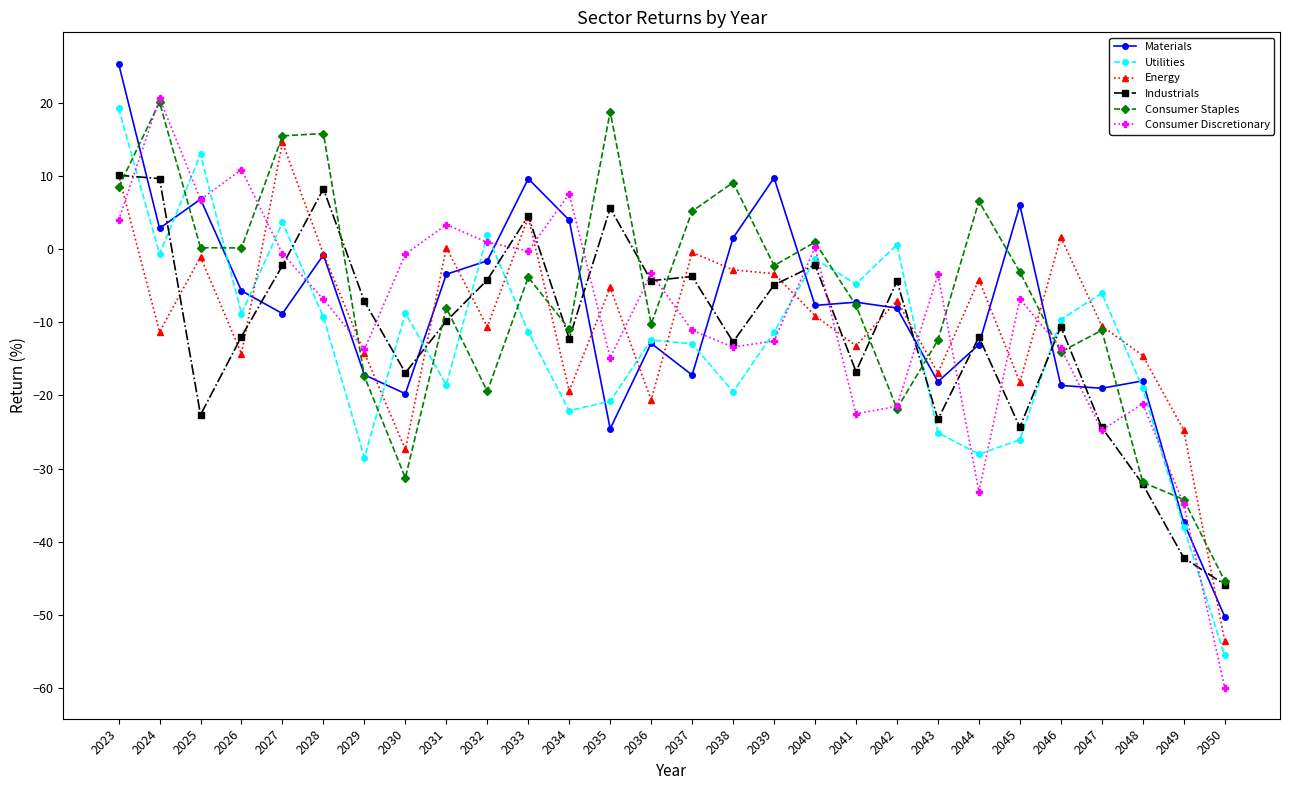

How many values in Materials are below zero?

20